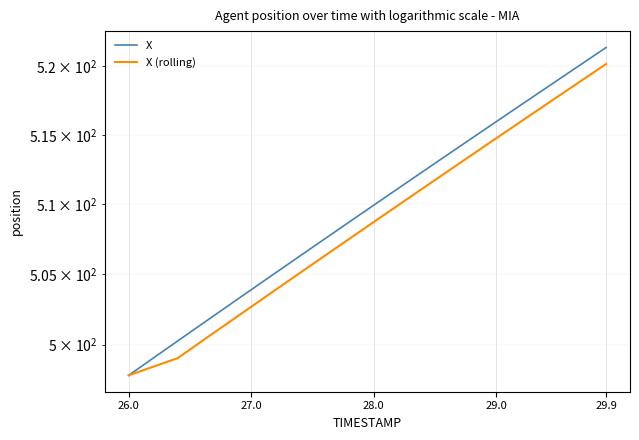

Is the value of X at 19 greater than the value of X (rolling) at 15?

Yes